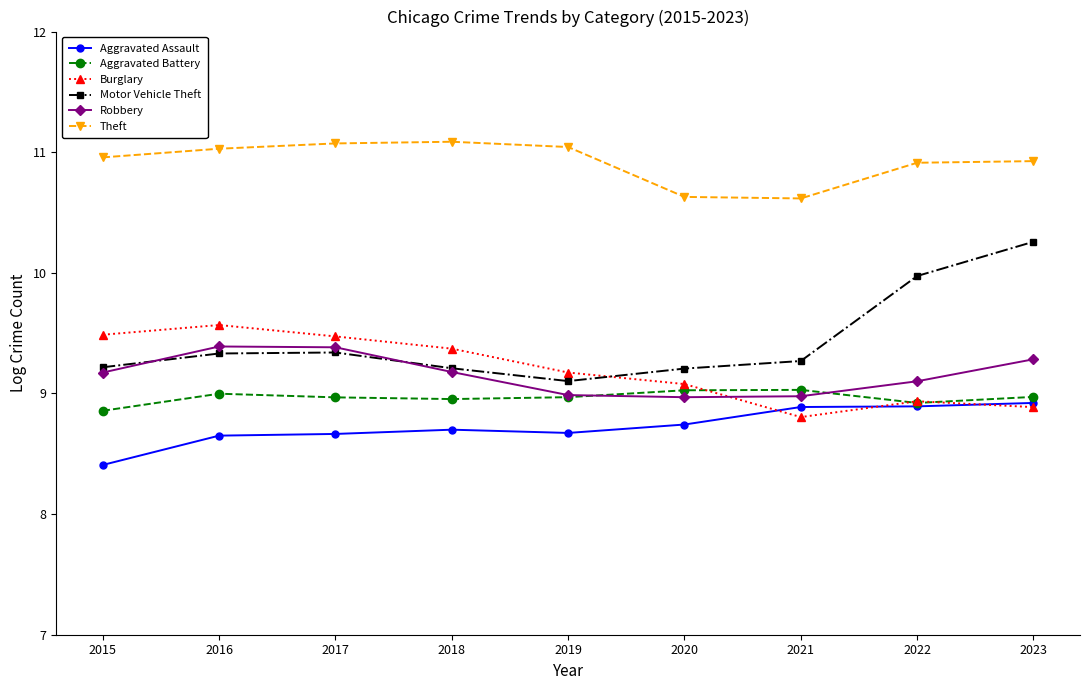

Is the value of Theft at 2016 greater than the value of Motor Vehicle Theft at 2017?

Yes